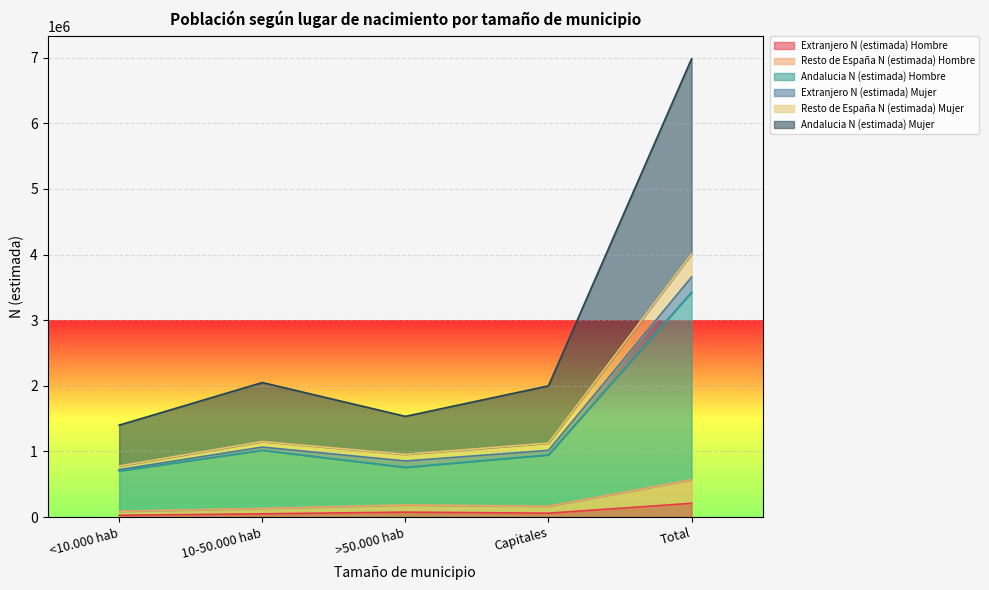

What is the difference between the highest and lowest values at >50.000 hab?

1459817